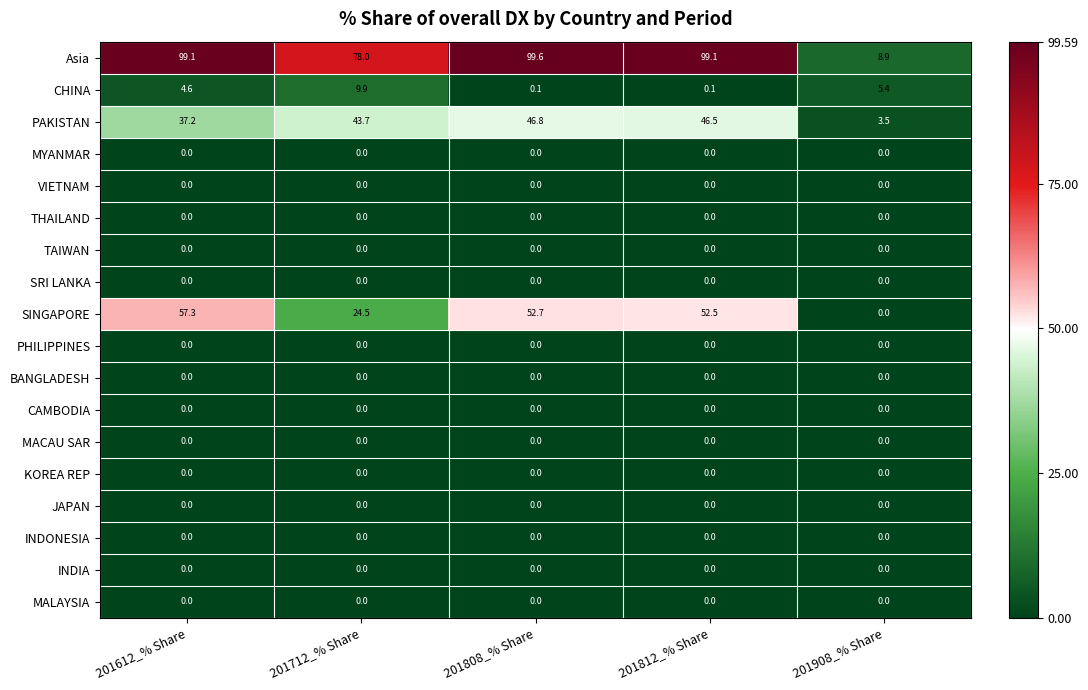

Is it true that CAMBODIA equals 0.0 at 201712_% Share?

True